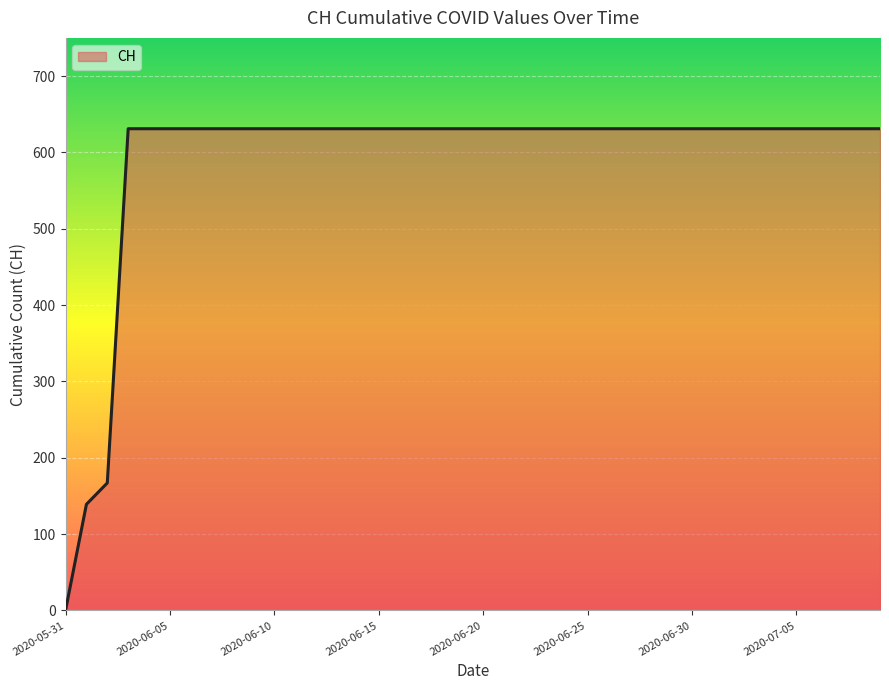

What is the difference between the maximum and minimum values?

631